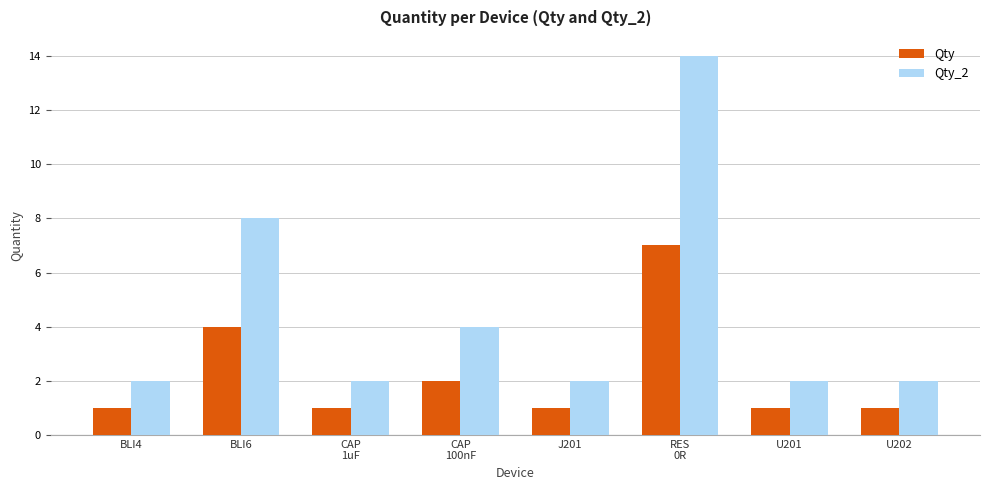

What is the sum of the Qty values at BLI6 and BLI4?

5